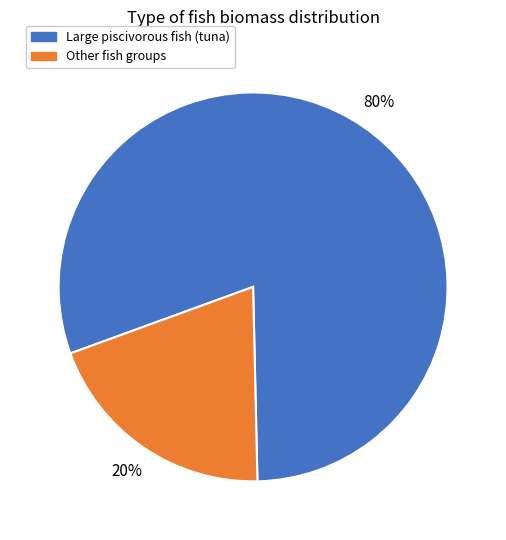

To the nearest percent, what is the average slice percentage?

50%